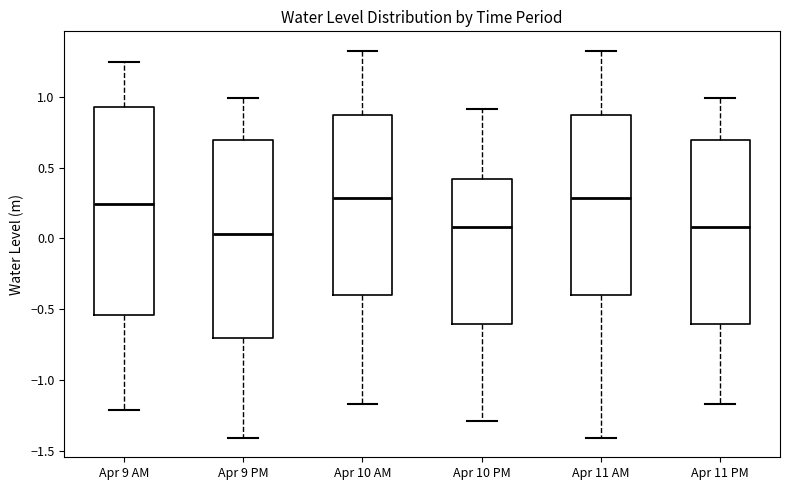

Reading left to right, read every box against the y-axis: the position of its median line, the range the box covers, and the ends of its whiskers. The values are not printed on the chart, so give them approximately, as read against the axis.

Apr 9 AM: median 0.25, box -0.55 to 0.95, whiskers -1.20 to 1.25
Apr 9 PM: median 0.05, box -0.70 to 0.70, whiskers -1.40 to 1.00
Apr 10 AM: median 0.30, box -0.40 to 0.85, whiskers -1.15 to 1.35
Apr 10 PM: median 0.10, box -0.60 to 0.40, whiskers -1.30 to 0.90
Apr 11 AM: median 0.30, box -0.40 to 0.85, whiskers -1.40 to 1.35
Apr 11 PM: median 0.10, box -0.60 to 0.70, whiskers -1.15 to 1.00